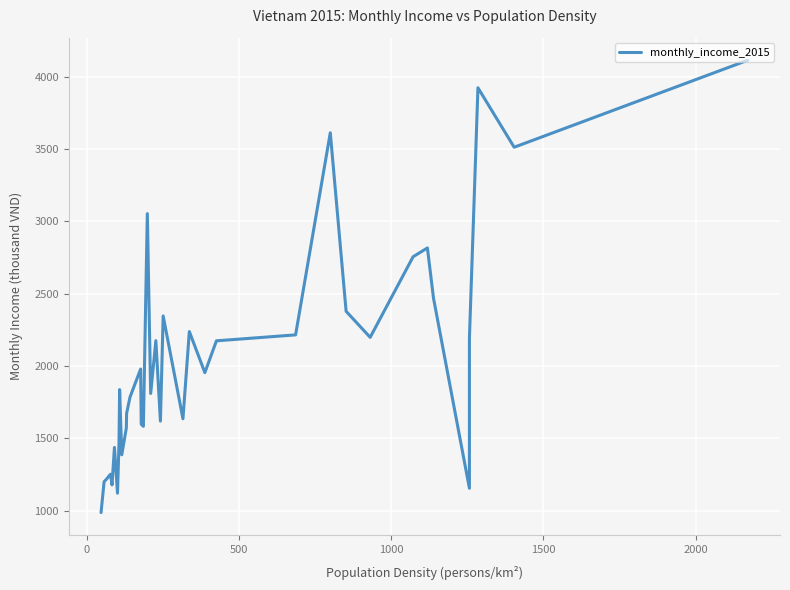

What is the difference between the maximum and minimum values?

3126.0